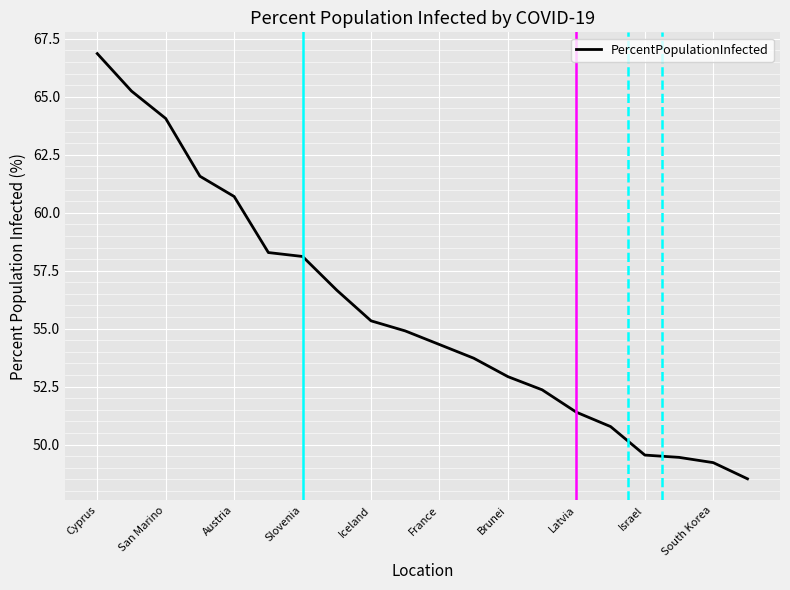

What is the smallest value displayed?

48.5